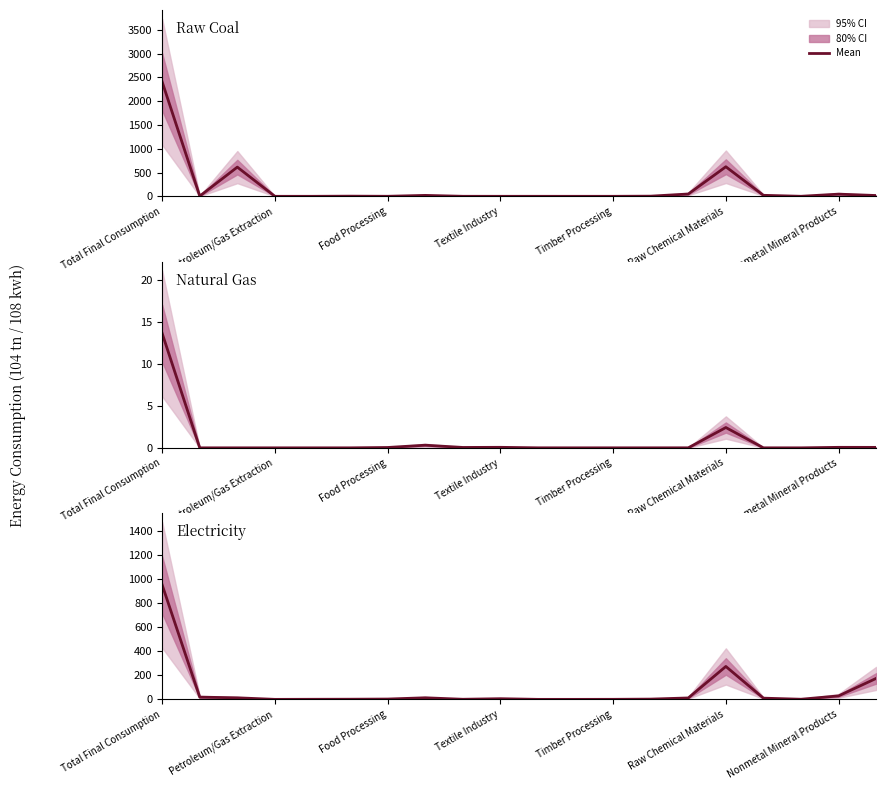

The chart shows a value of 953.5 at Total Final Consumption. True or false?

True